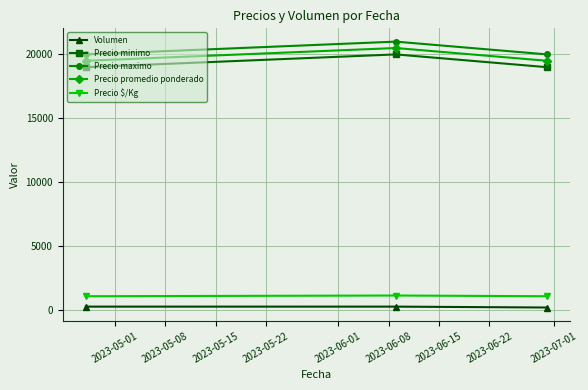

What is the highest value of the Precio maximo series?

21000